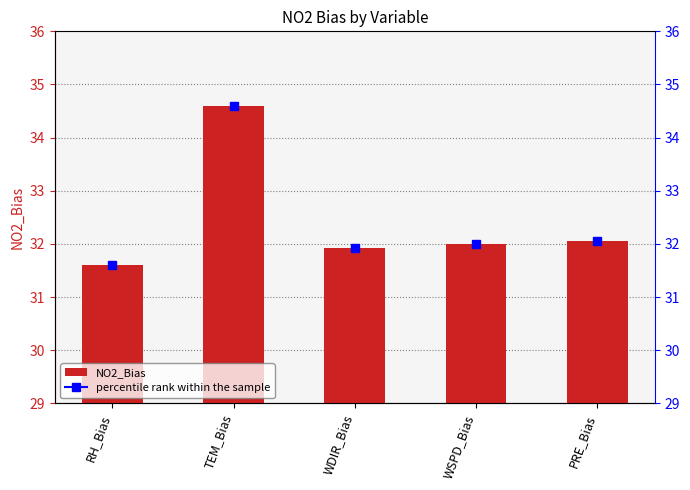

What is the ratio of the value at WDIR_Bias to the value at RH_Bias?

1.0